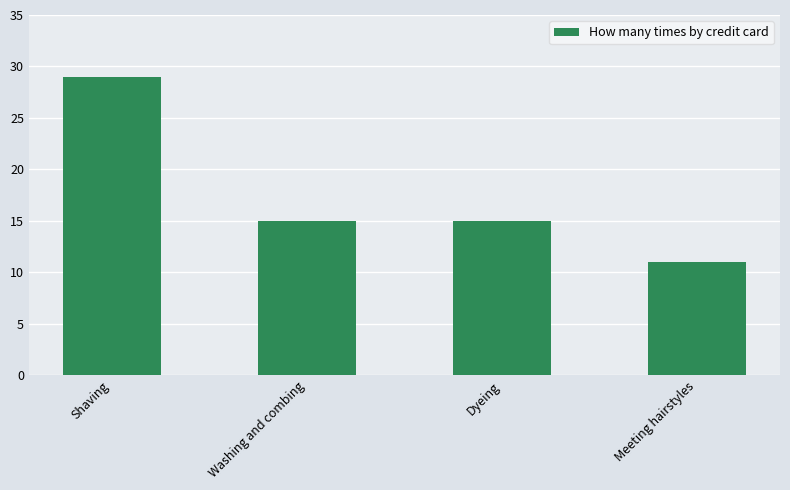

What is the ratio of the value at Dyeing to the value at Meeting hairstyles?

1.4